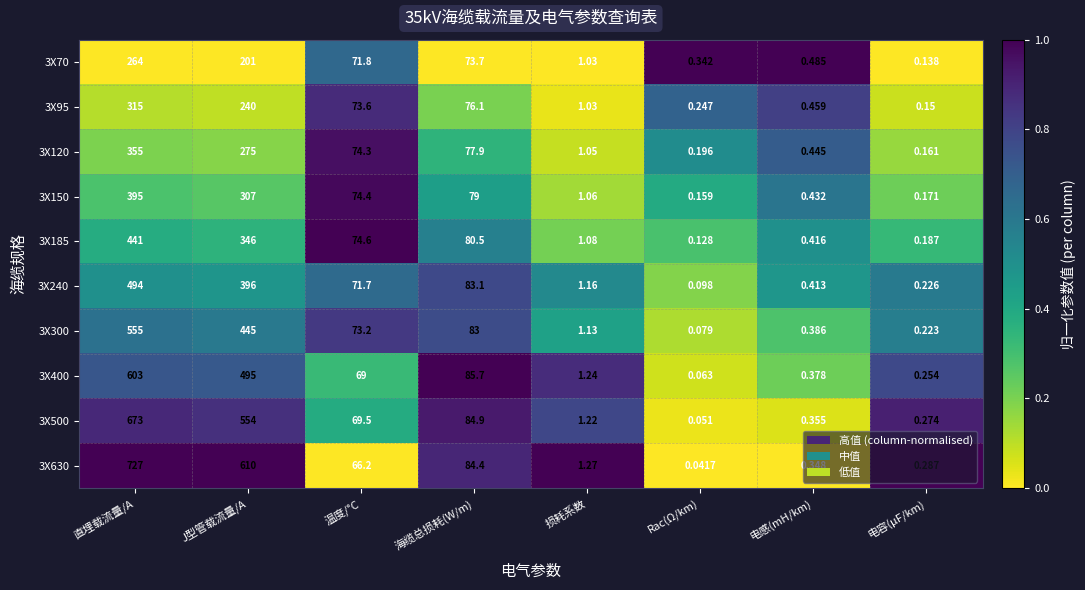

At how many categories does at least one series exceed 0?

8